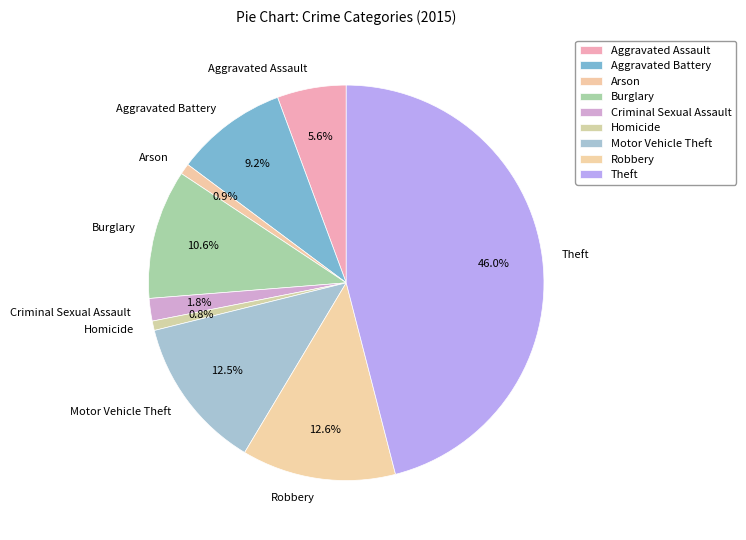

Between Aggravated Assault and Motor Vehicle Theft, which is larger?

Motor Vehicle Theft